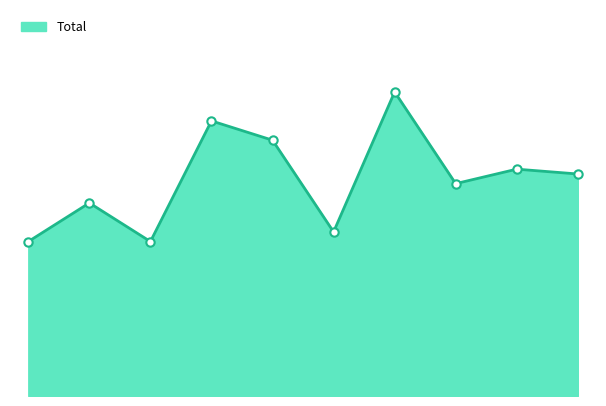

How many interior local peaks (higher than both neighbors) does the data have?

4